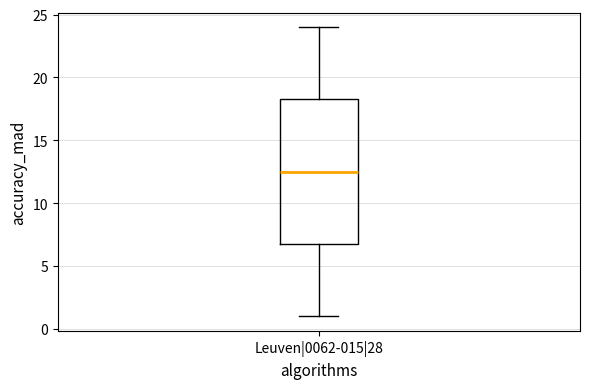

Transcribe this box plot: give where the median line is, the range the box spans, and where the two whiskers end, as read against the y-axis. The values are not printed on the chart, so give them approximately, as read against the axis.

median 12.5, box 7.0 to 18.5, whiskers 1.0 to 24.0